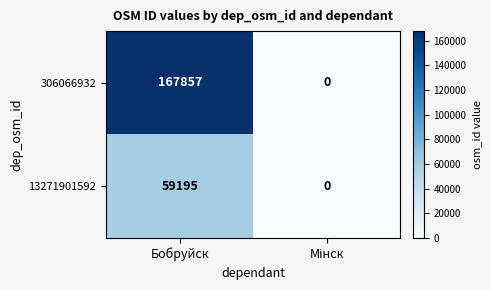

At how many categories does at least one series exceed 8053?

1